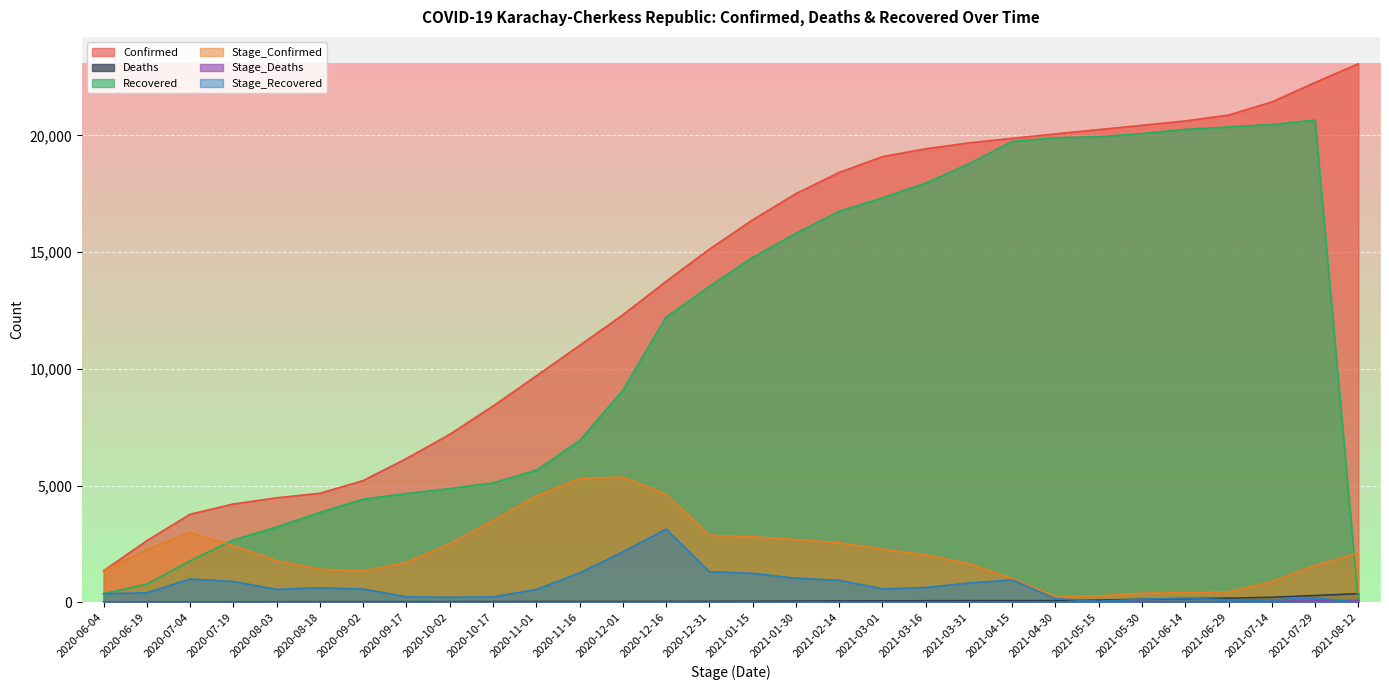

Is the value of Stage_Confirmed at 2021-04-15 greater than the value of Stage_Deaths at 2021-01-15?

Yes